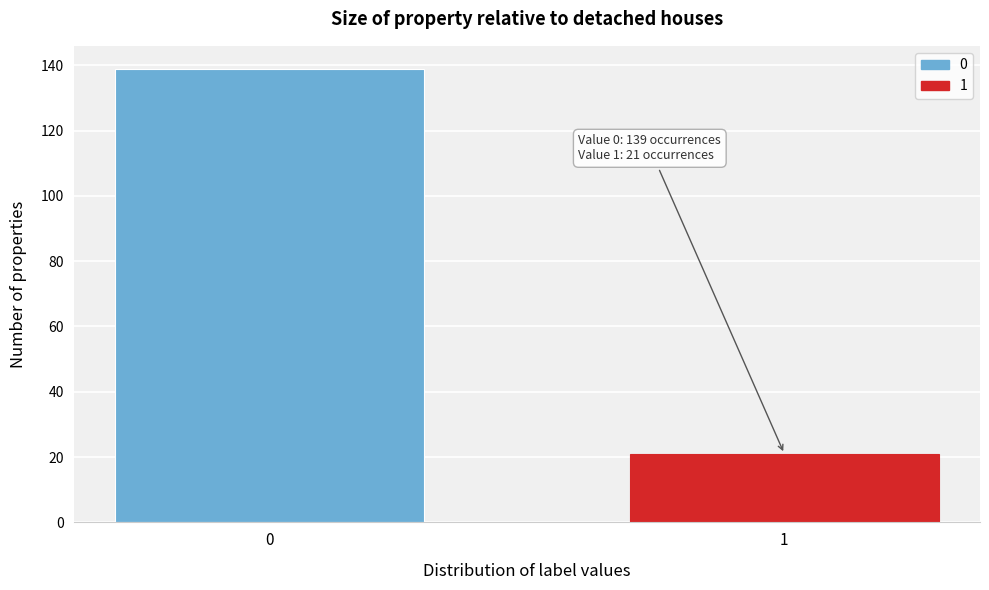

Reading left to right, extract all data points from this chart.

0=139	1=21